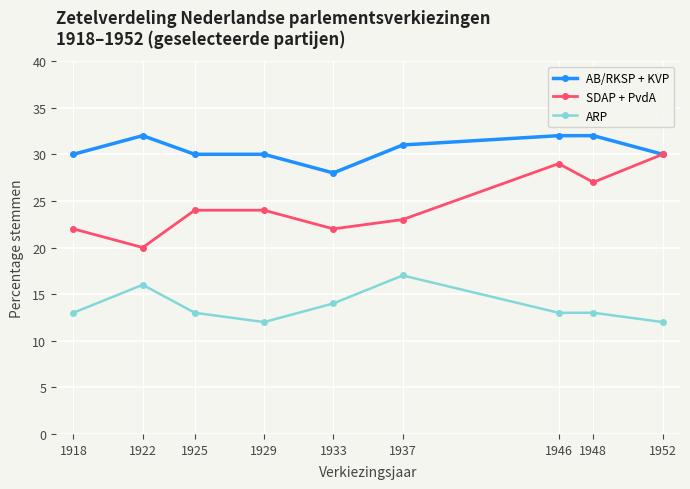

At which category does SDAP + PvdA reach its first local valley?

1922